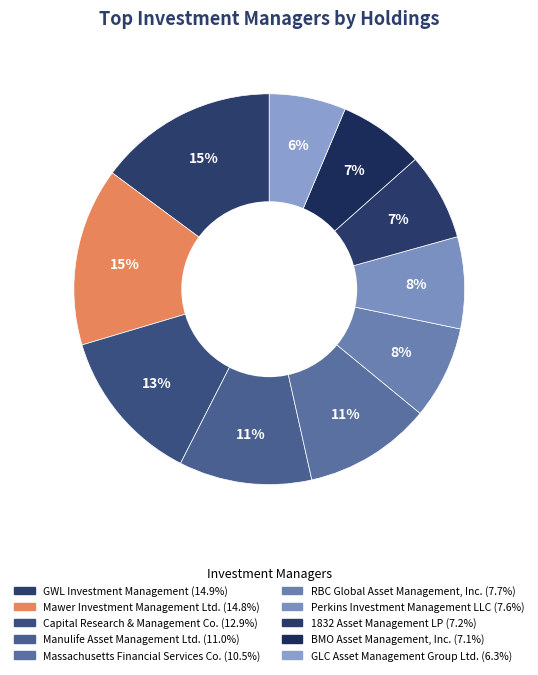

What is the total percentage of GWL Investment Management and Massachusetts Financial Services Co.?

25.4%